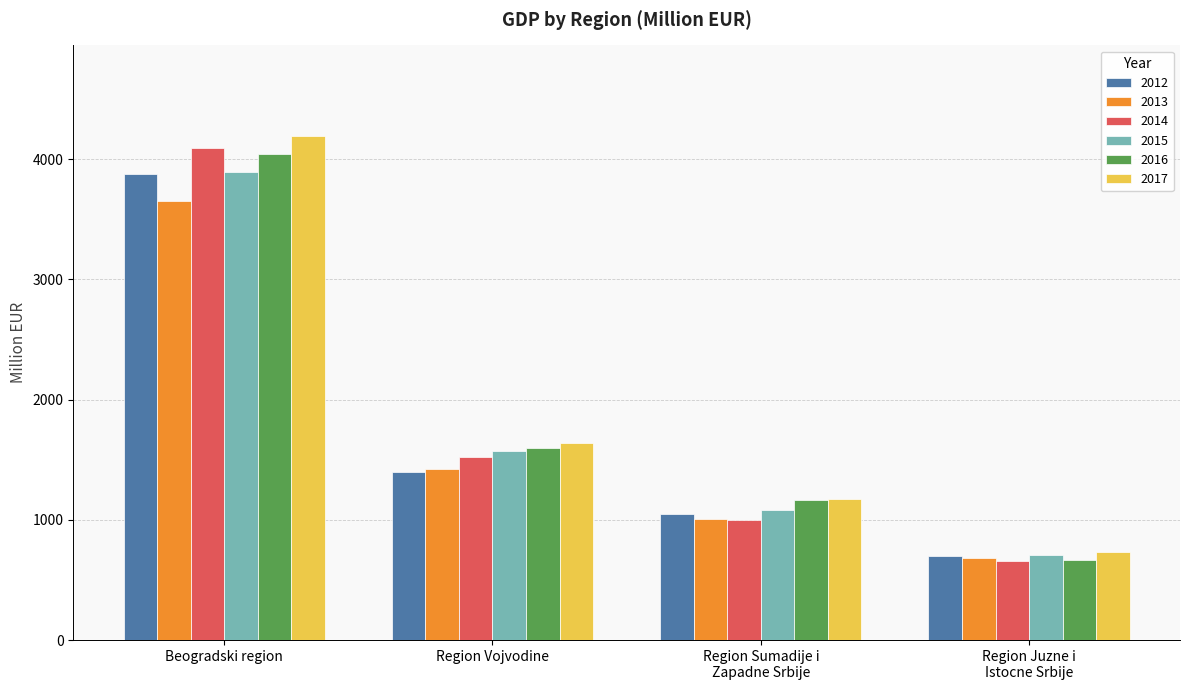

At which category is the sum across all series the highest?

Beogradski region